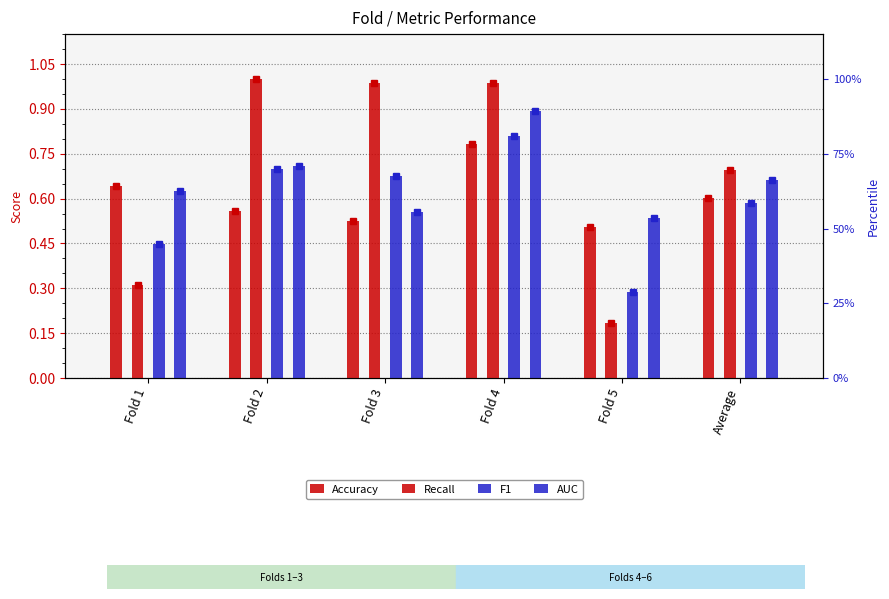

Count the number of data series in this chart.

4